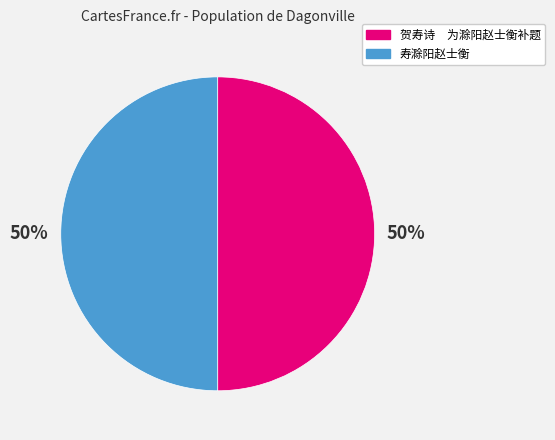

To the nearest percent, what portion does 寿滁阳赵士衡 represent?

50%